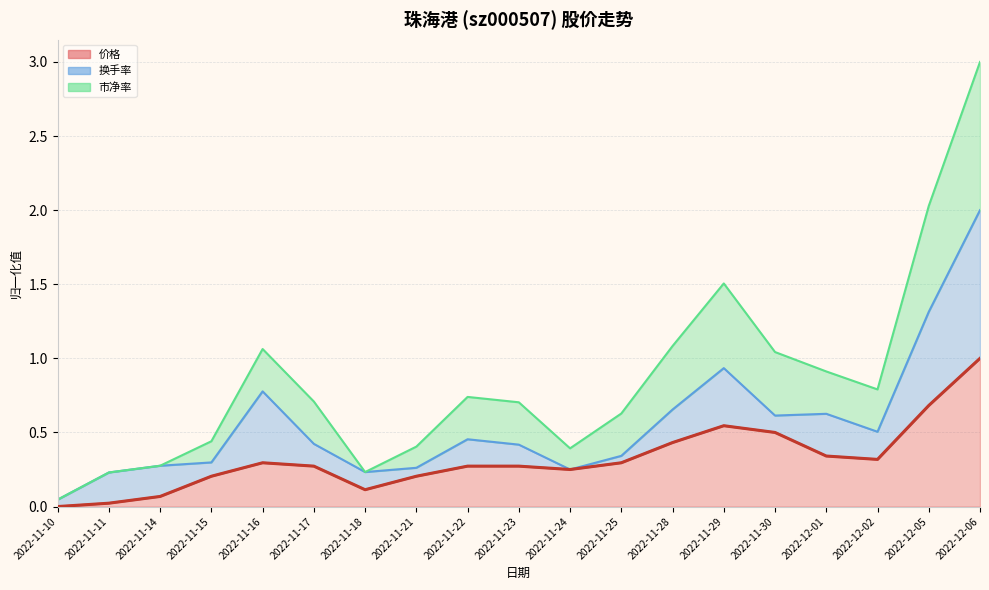

What value does the data have at 2022-11-23?

0.3